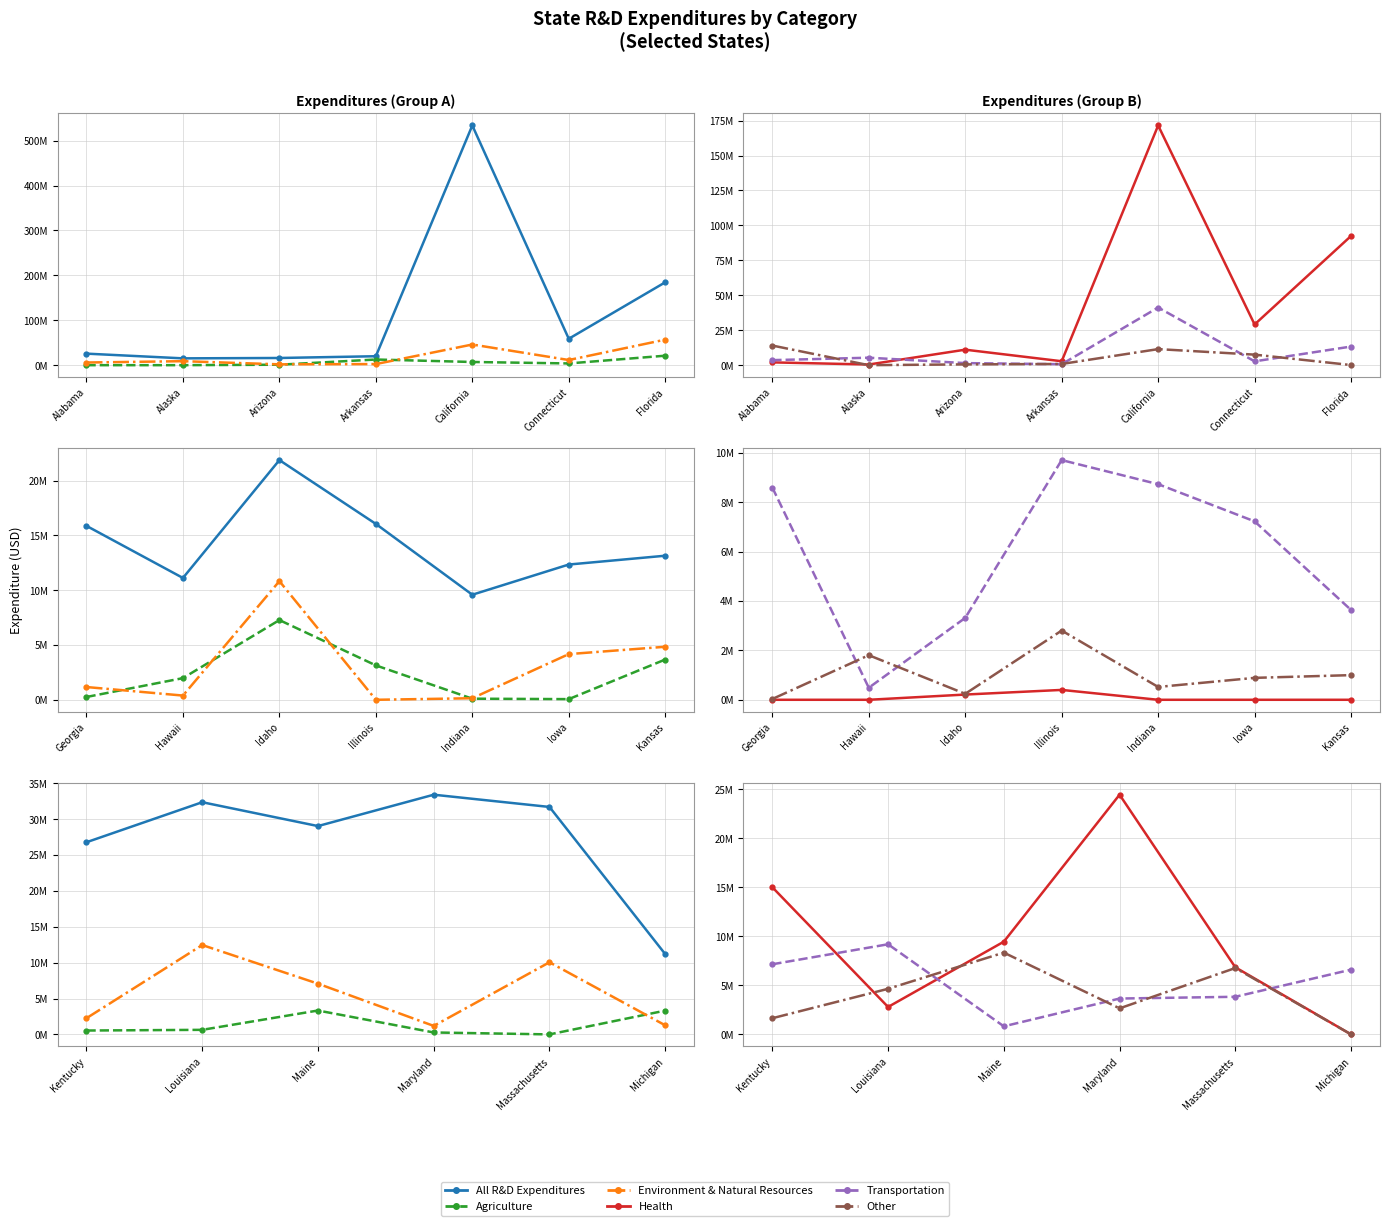

How many lines are shown in the chart?

6